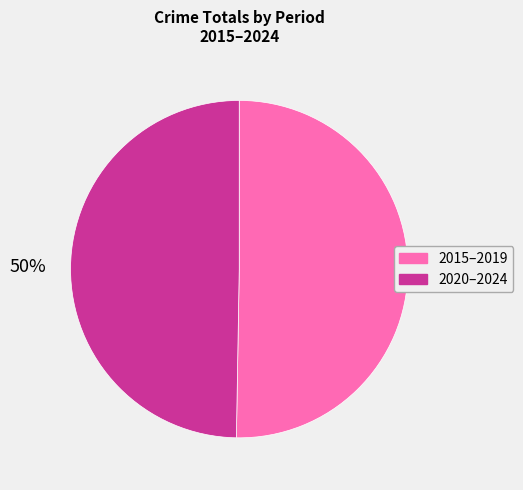

What is the ratio of the value at 2015–2019 to the value at 2020–2024?

1.0